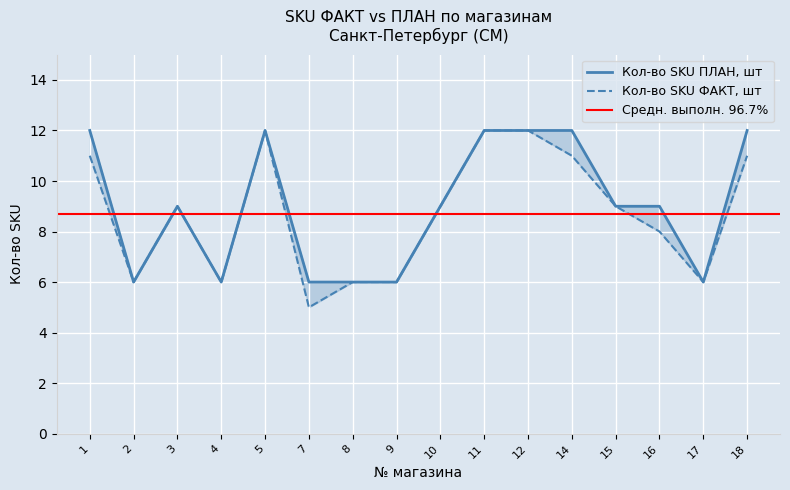

True or false: Кол-во SKU ПЛАН, шт has more than 2 interior local peaks.

False